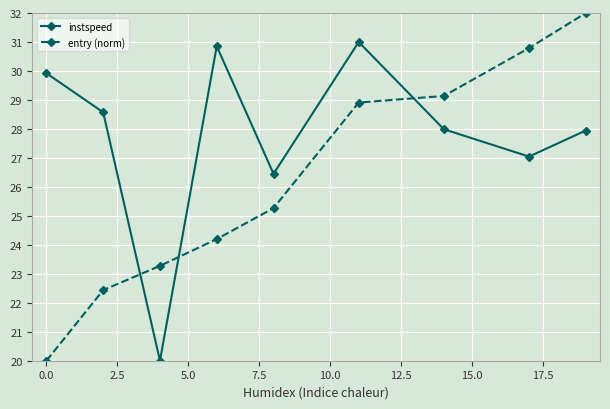

How many lines are shown in the chart?

2